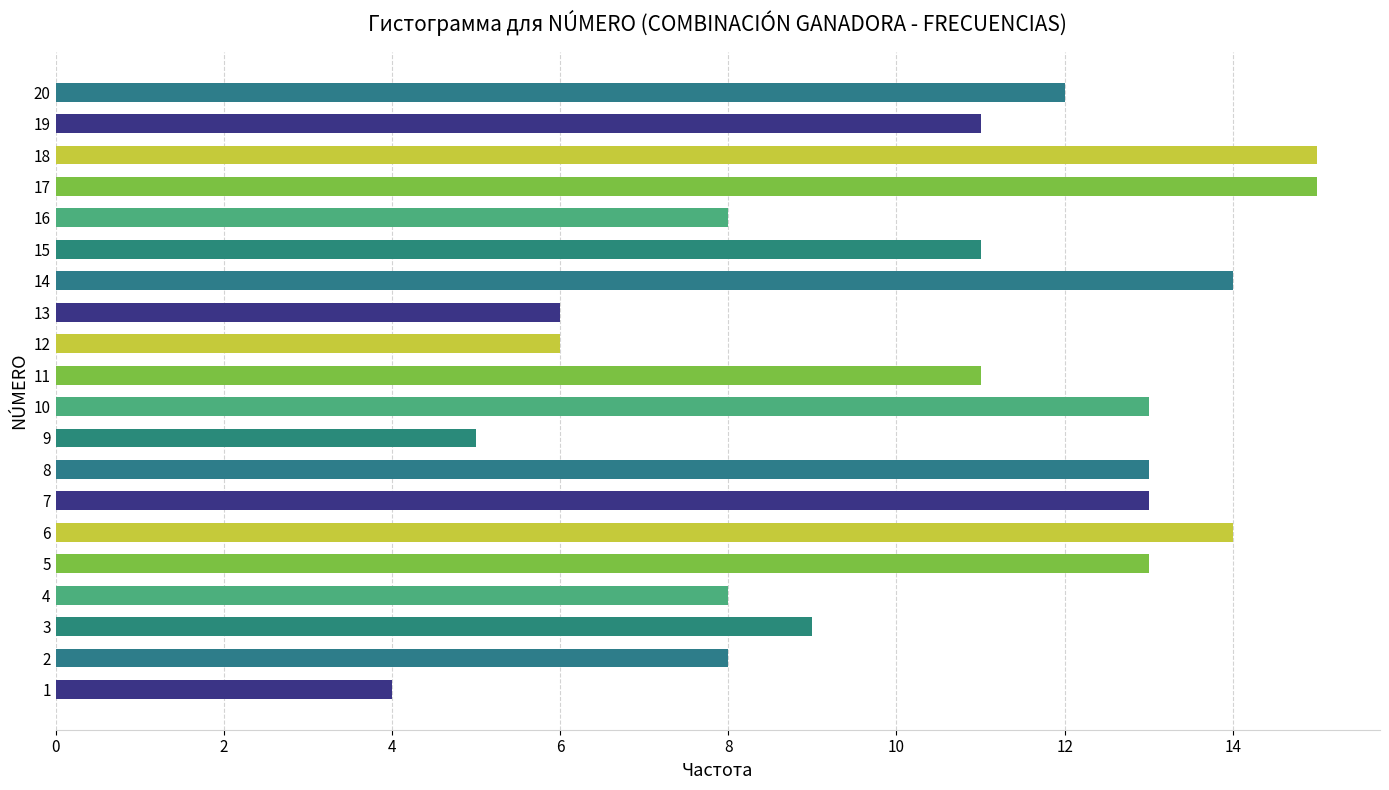

How many series are shown in this chart?

1